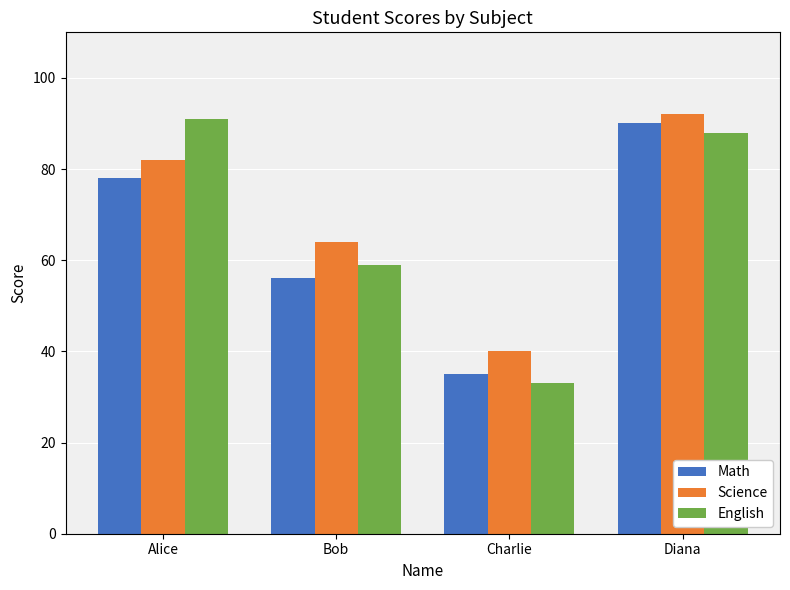

Reading right to left, extract all data points from this chart.

Math: 90	35	56	78
Science: 92	40	64	82
English: 88	33	59	91